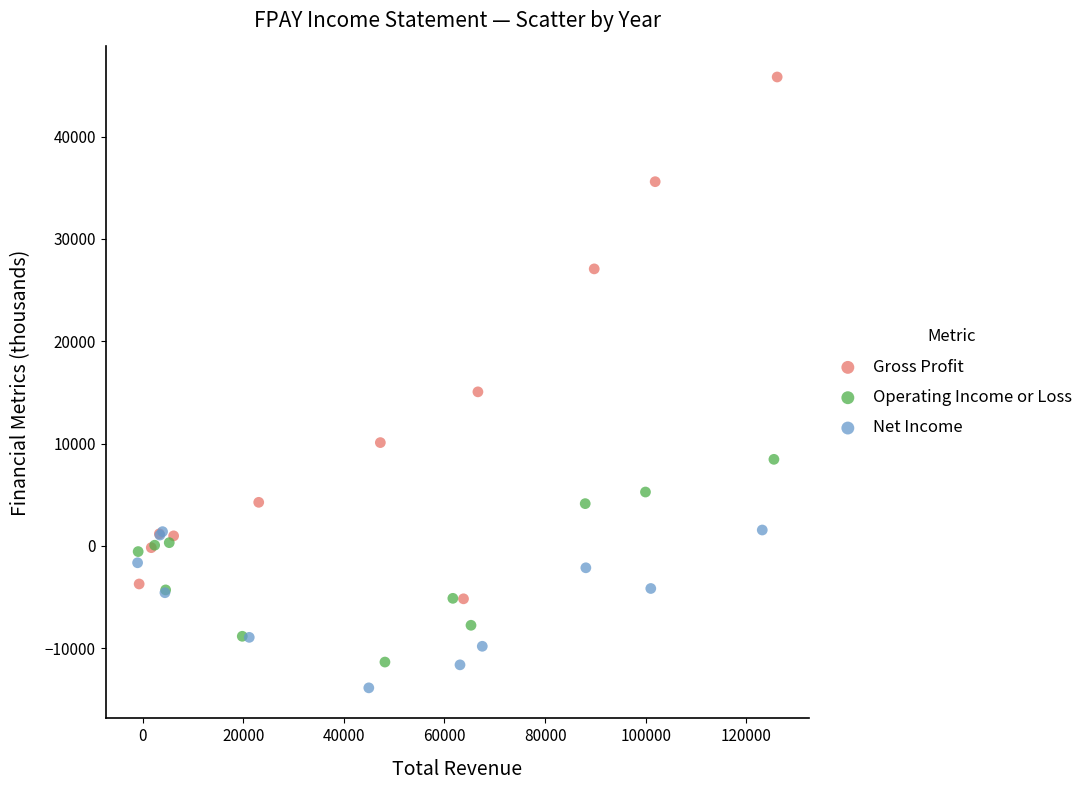

Which series has the largest Y range (max minus min)?

Gross Profit